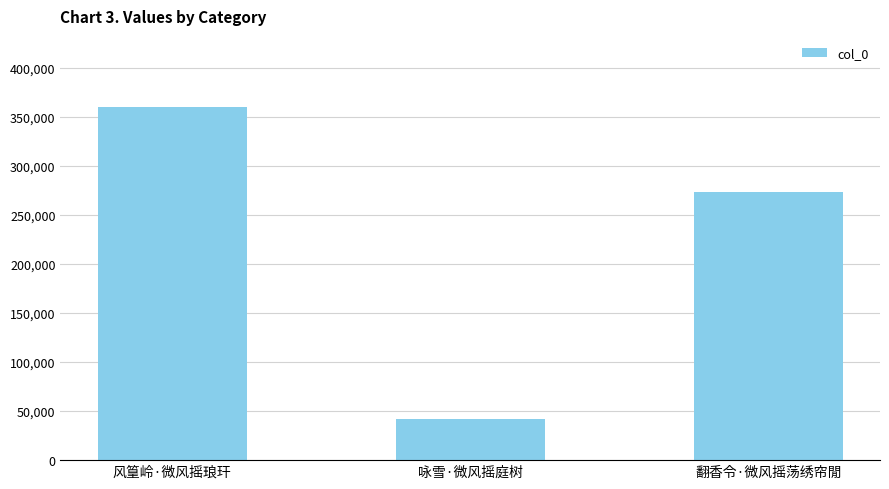

Does the chart contain any negative values?

No